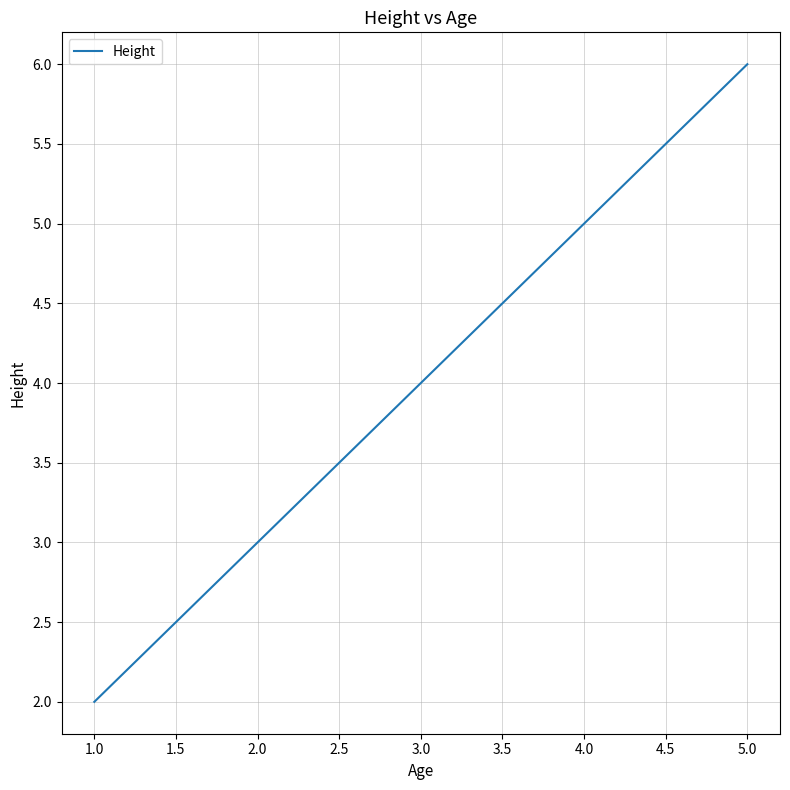

What is the maximum value shown in the chart?

6